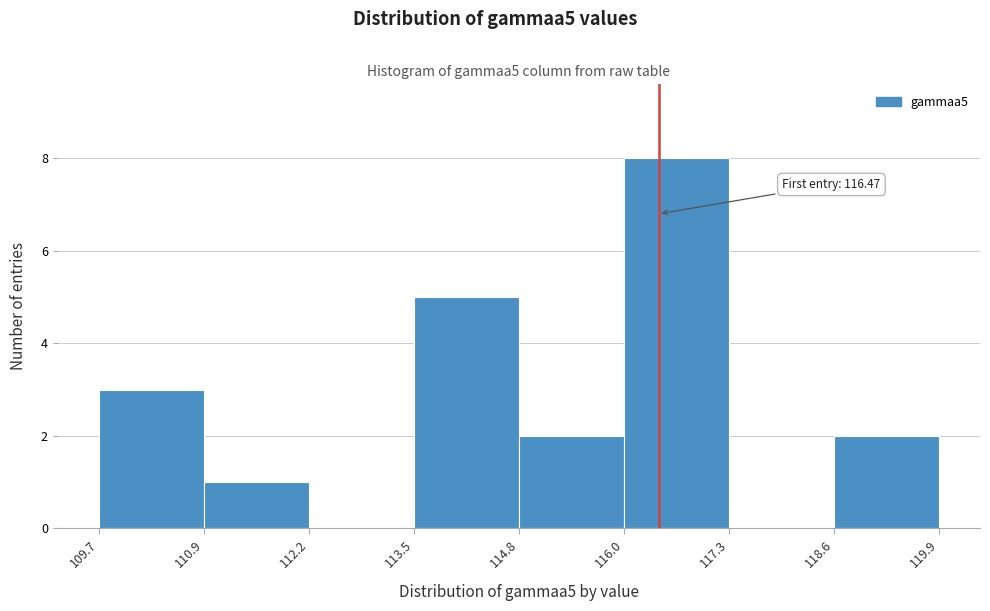

Over which range of the x-axis is the bar tallest?

116.0 to 117.3